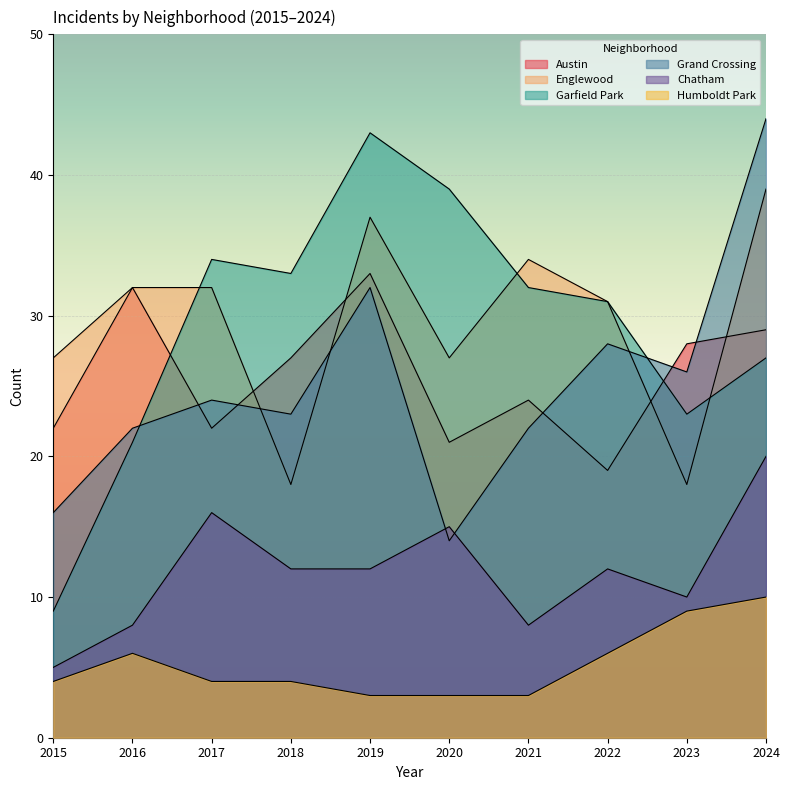

How many values in the Humboldt Park series exceed 4?

4